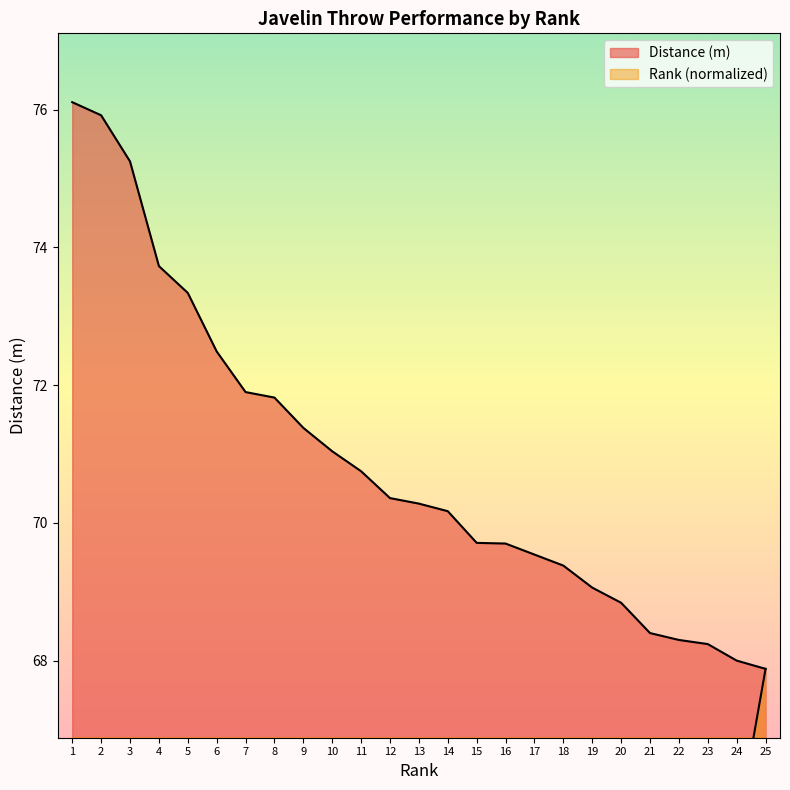

List the series in order of their peak value, lowest first.

Rank, Distance (m)